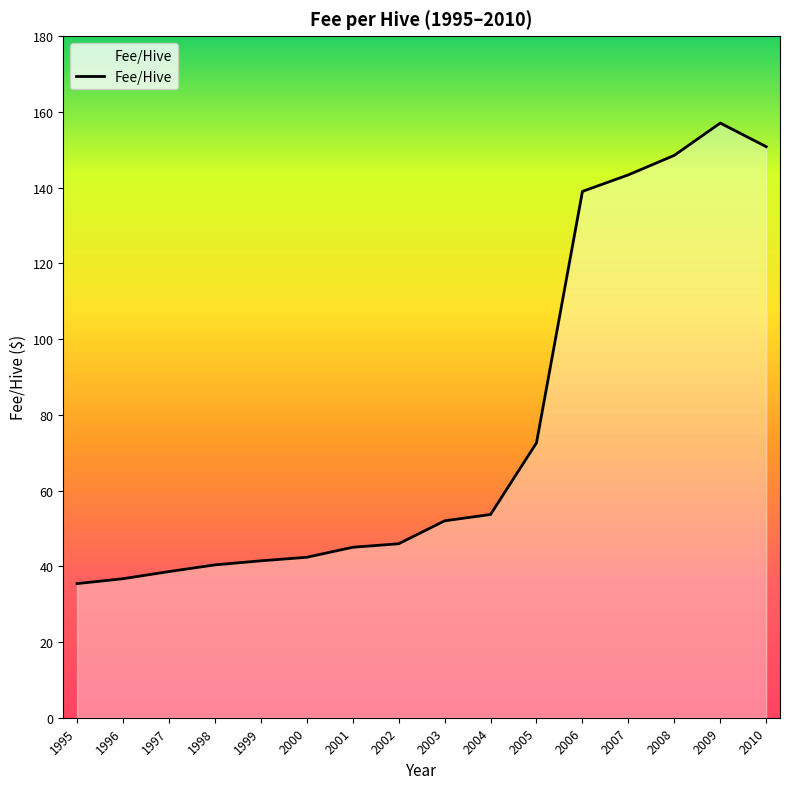

Is it true that the value at 2004 is 53.7?

True